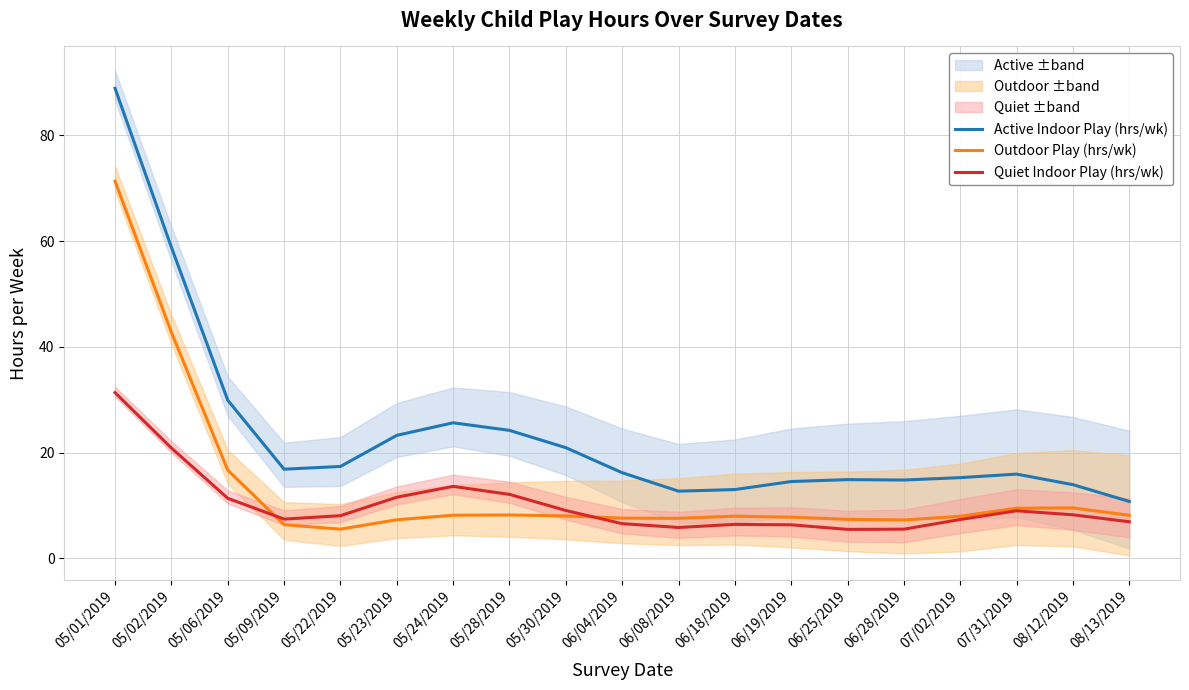

True or false: Outdoor Play (hrs/wk) and Active Indoor Play (hrs/wk) intersect in this chart.

False